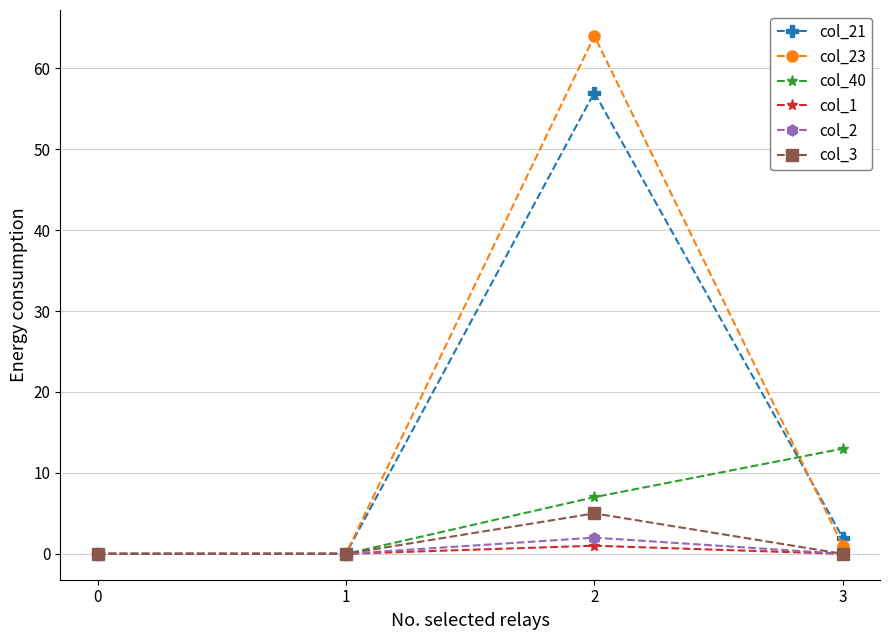

What is the value of the col_21 point at the 3rd from the left?

57